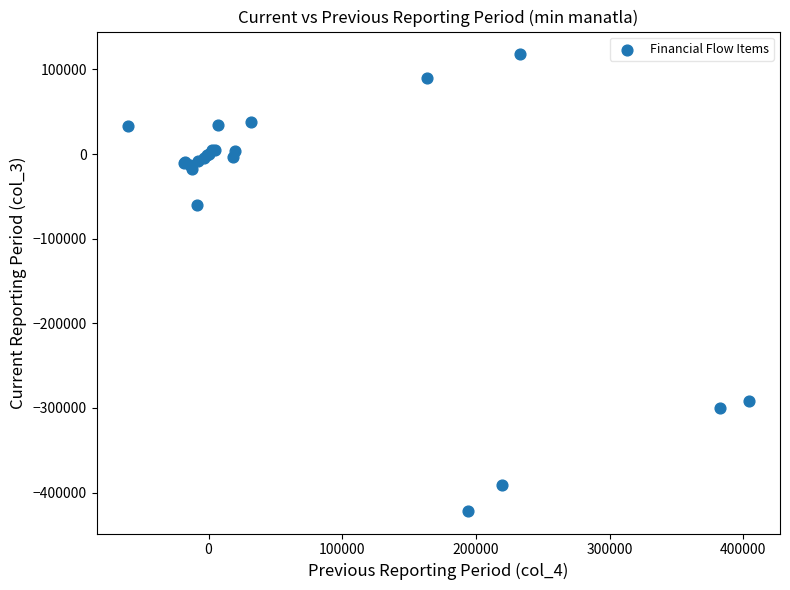

What Y value in the scatter plot is closest to -151769?

-60511.8